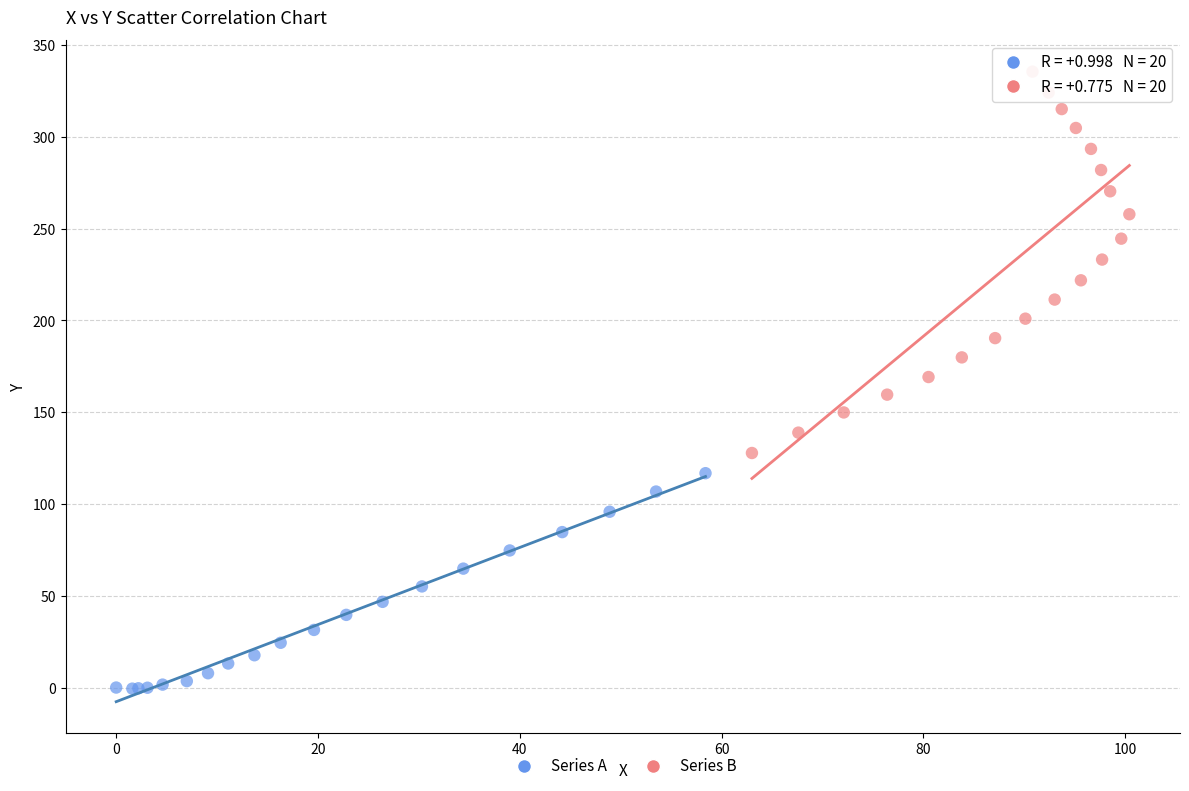

Which series reaches the maximum Y coordinate?

Series B